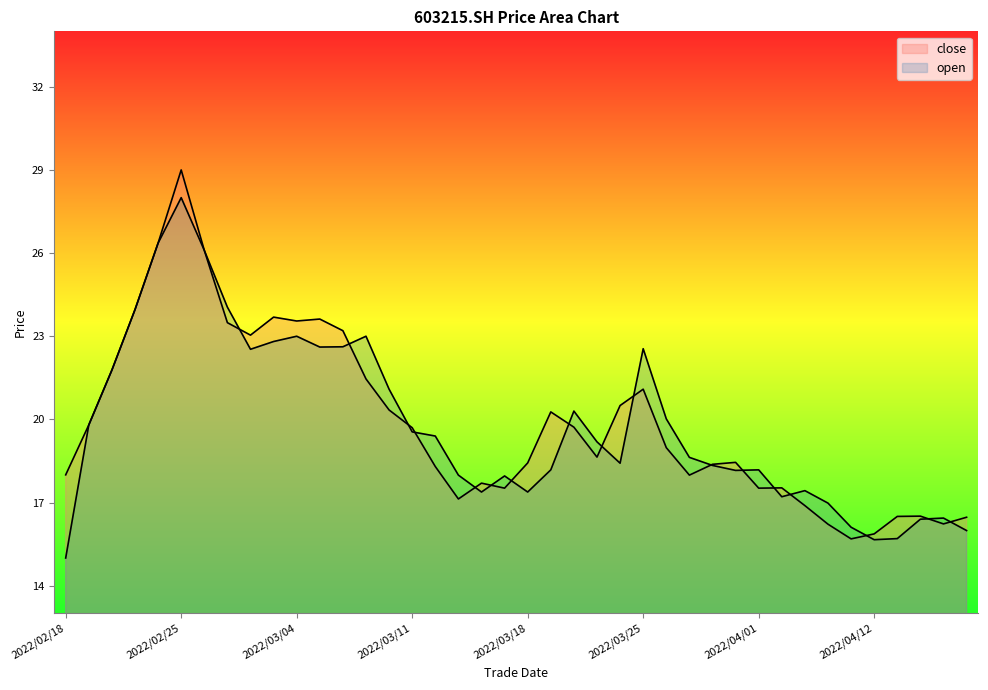

Does the chart have visible grid lines?

No